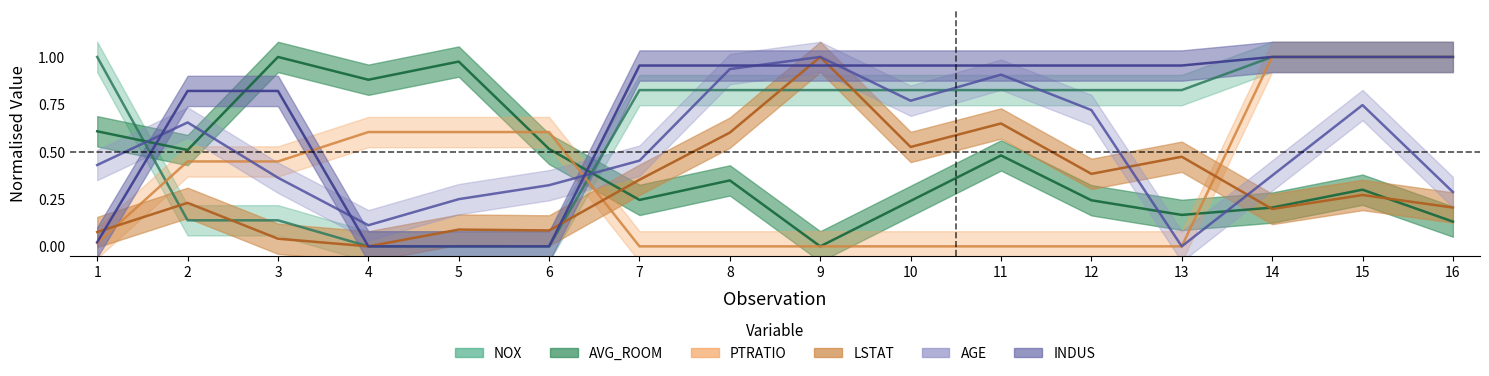

The INDUS series shows 0.7 at 10. True or false?

False